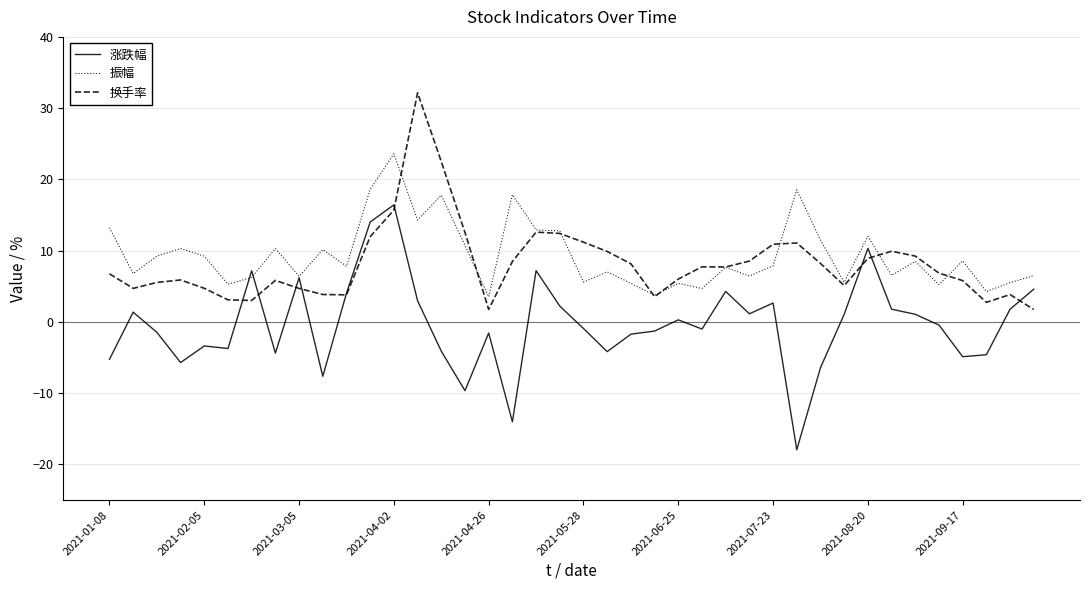

List the series in order of their peak value, lowest first.

涨跌幅, 振幅, 换手率